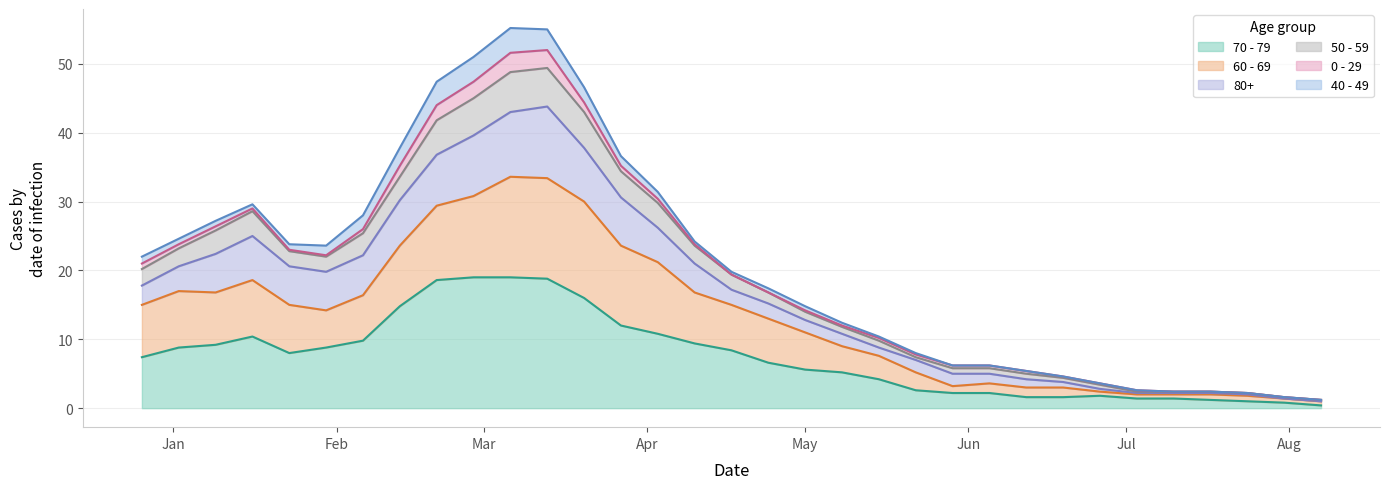

Does the chart have visible grid lines?

Yes